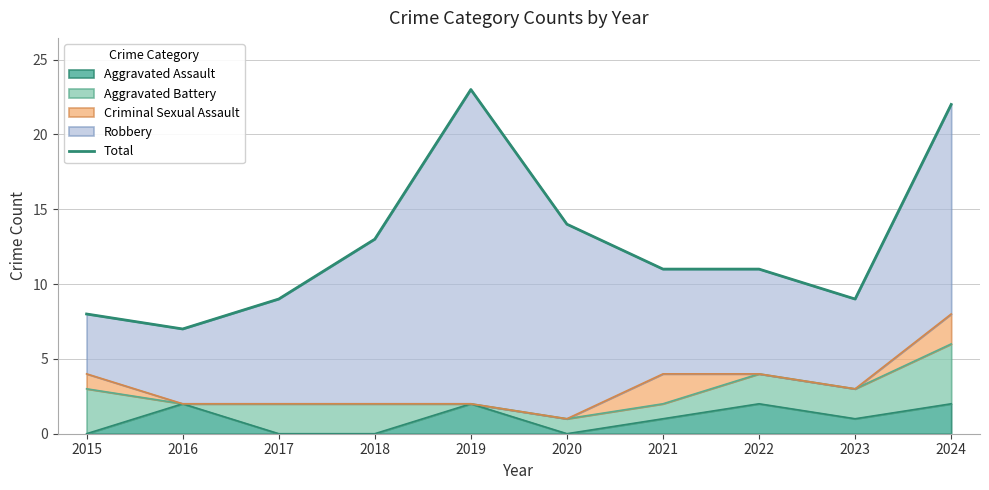

List the labels in order of value, smallest first.

2016, 2015, 2017, 2023, 2021, 2022, 2018, 2020, 2024, 2019